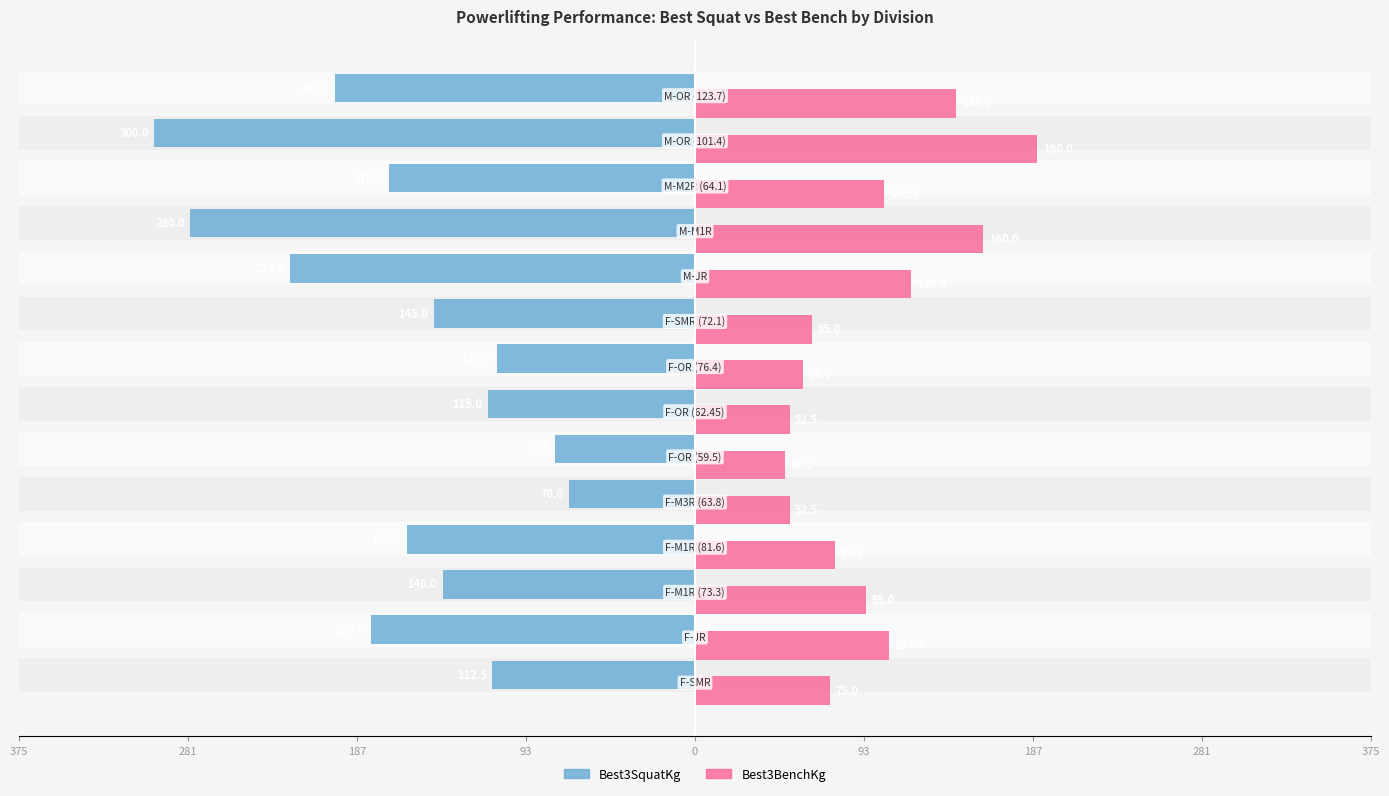

How many values in the Best3BenchKg series are below 95?

7